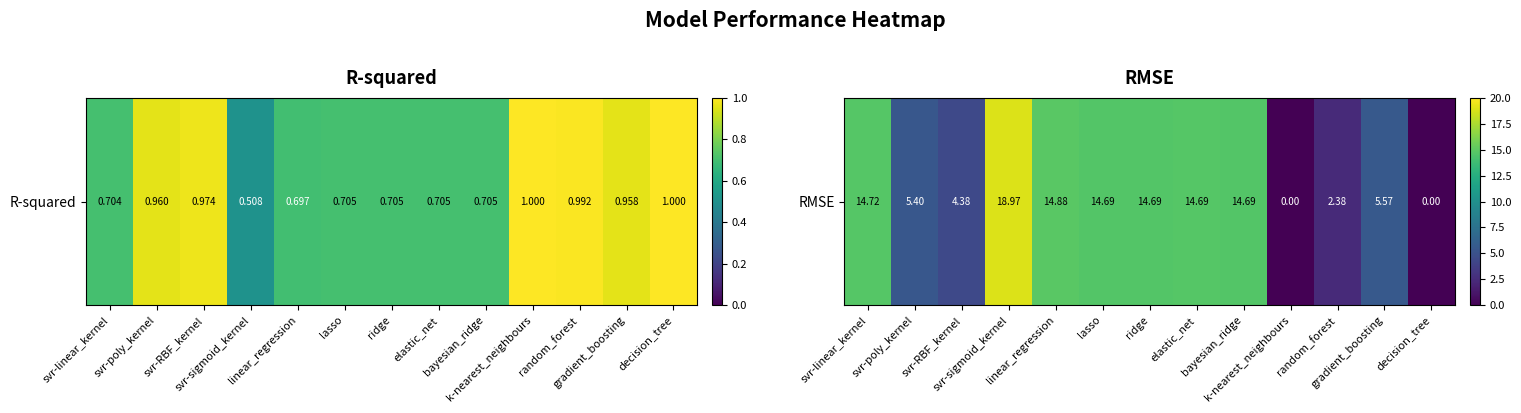

Rank the categories by value from highest to lowest.

svr-sigmoid_kernel, linear_regression, svr-linear_kernel, elastic_net, lasso, bayesian_ridge, ridge, gradient_boosting, svr-poly_kernel, svr-RBF_kernel, random_forest, k-nearest_neighbours, decision_tree